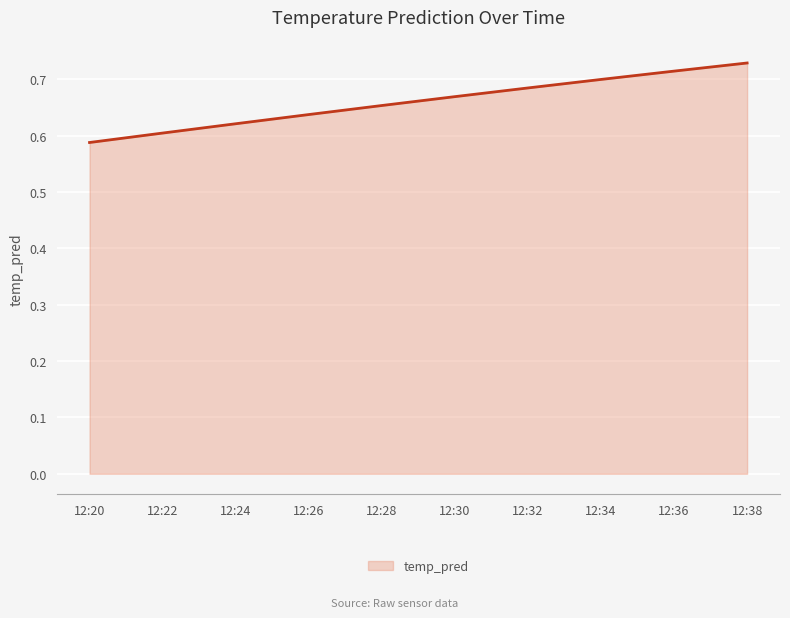

Which label corresponds to the smallest value in the chart?

12:20